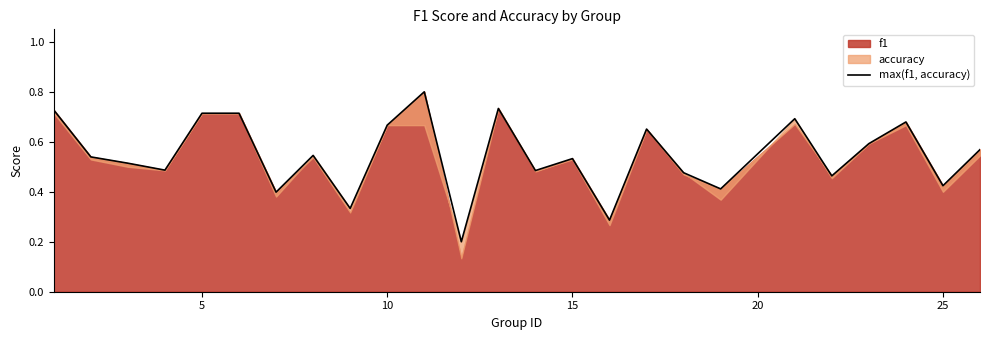

True or false: the data shows 1.0 at 16.

False